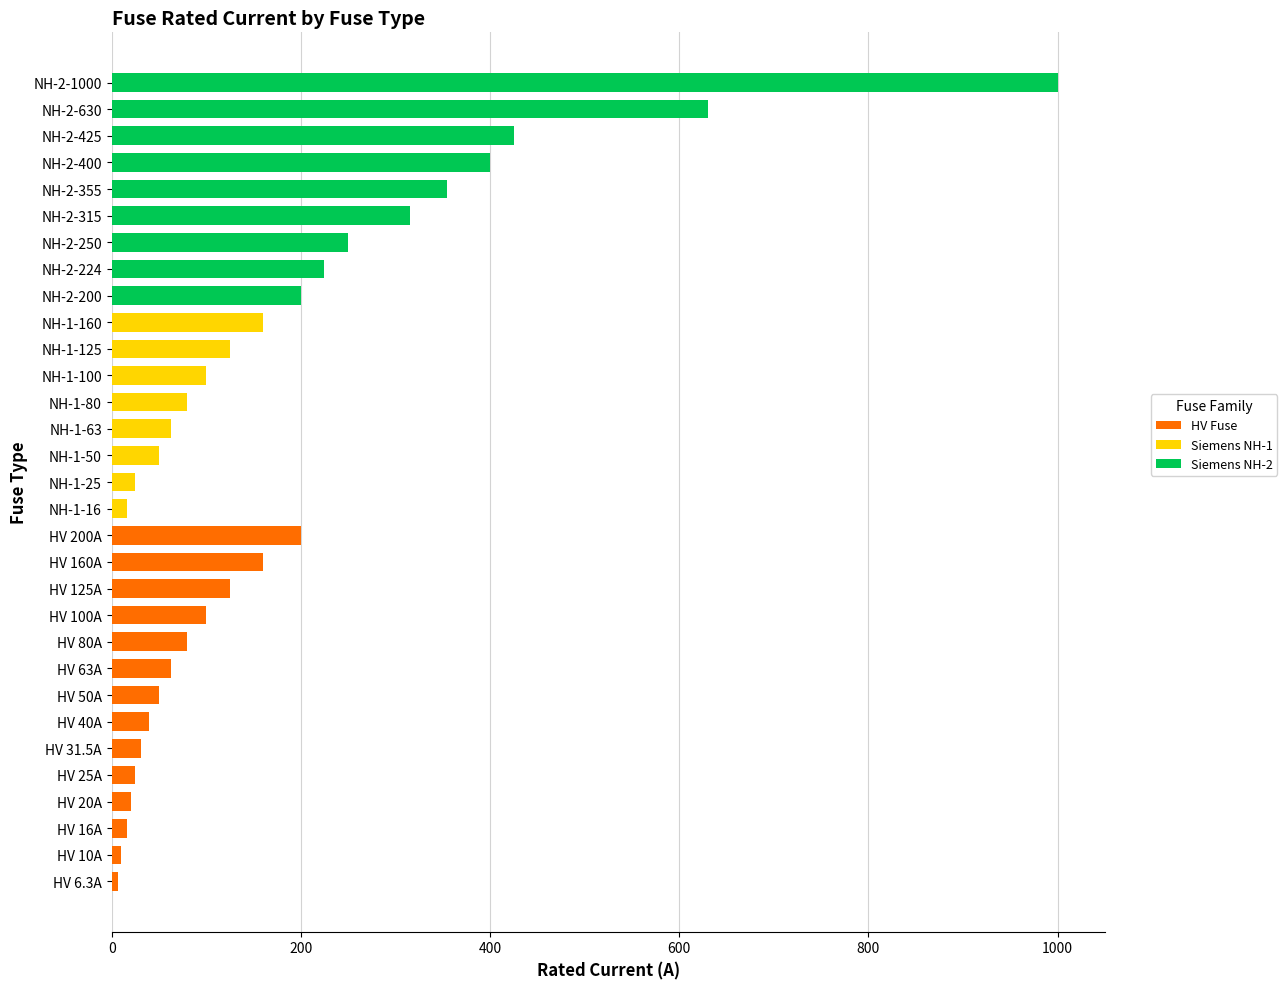

How many data points in HV Fuse are above 0?

14